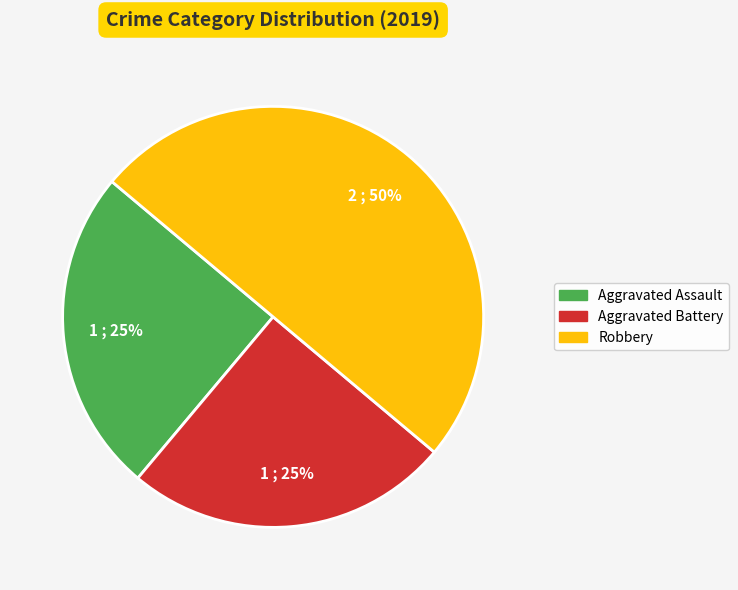

To the nearest percent, what percentage of the pie is Robbery?

50%